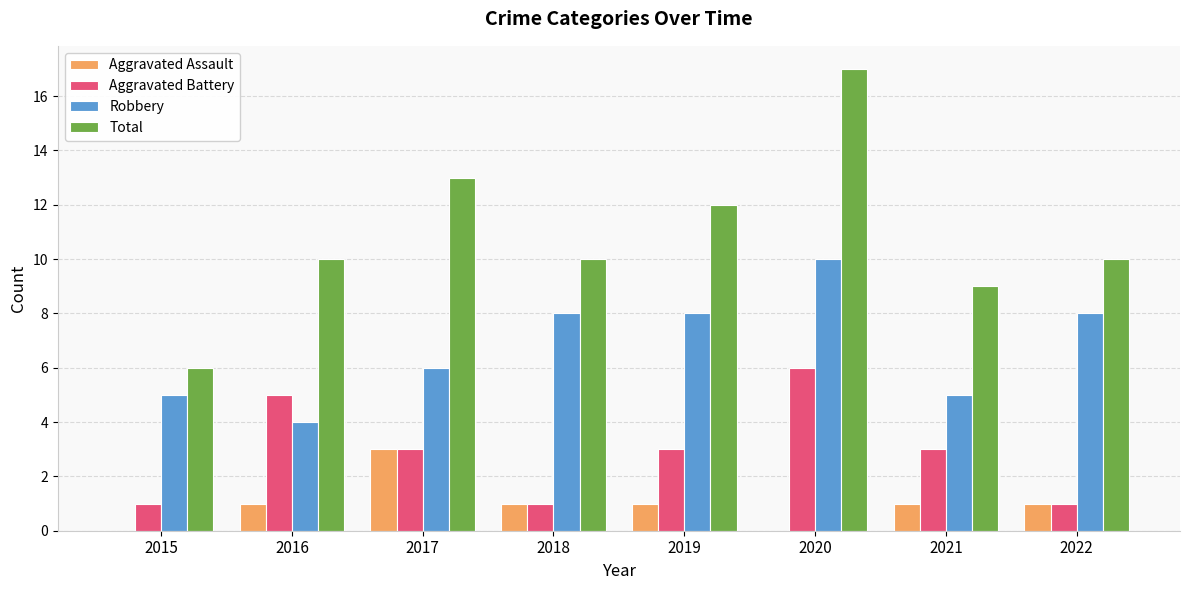

Which category has the highest value across all series?

2020